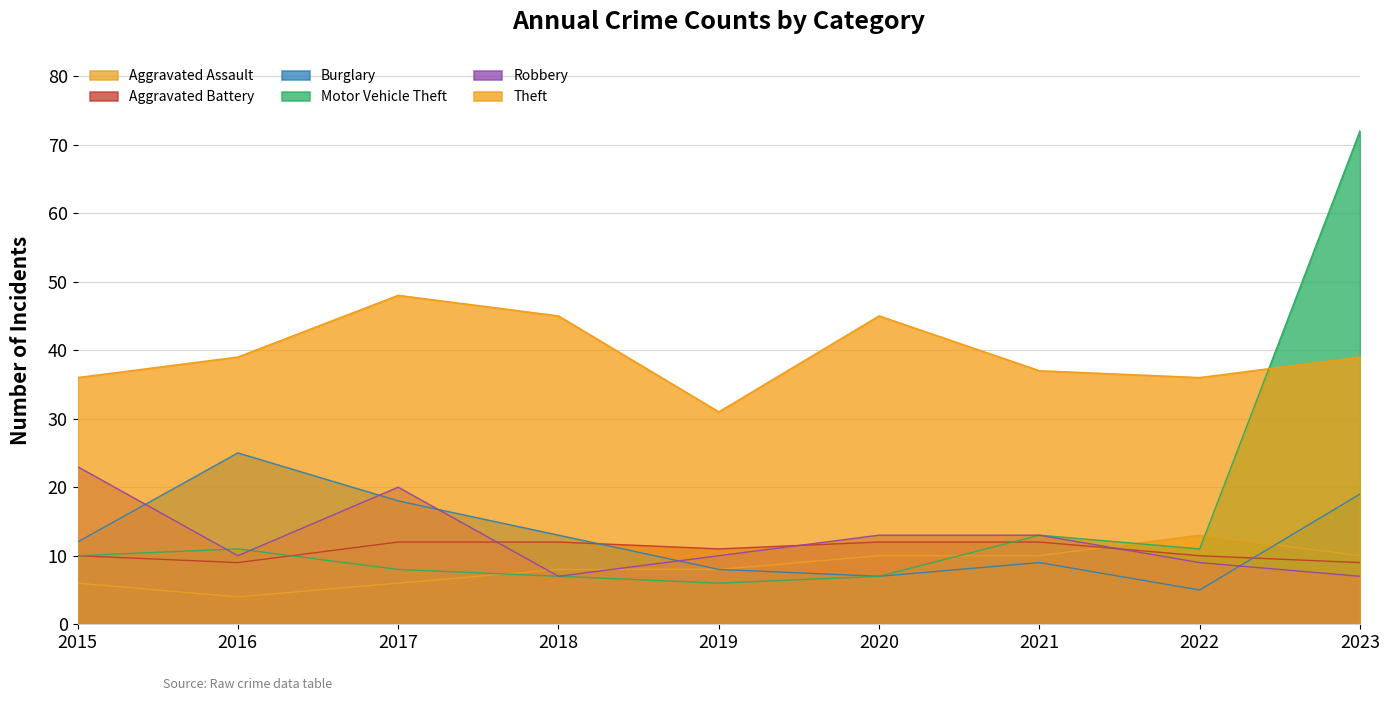

True or false: Aggravated Assault and Theft cross at least once.

False